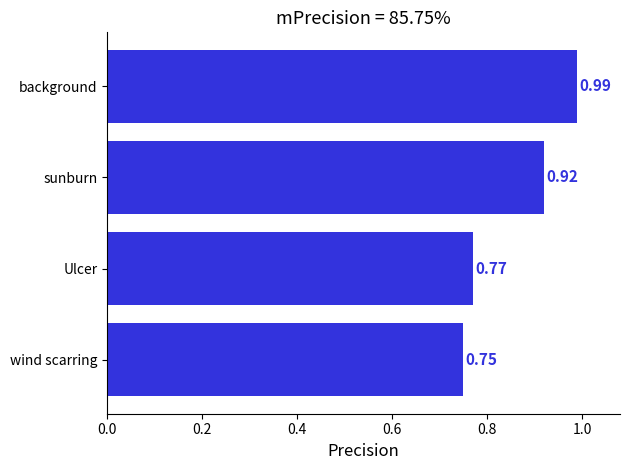

Which has a higher value, wind scarring or sunburn?

sunburn